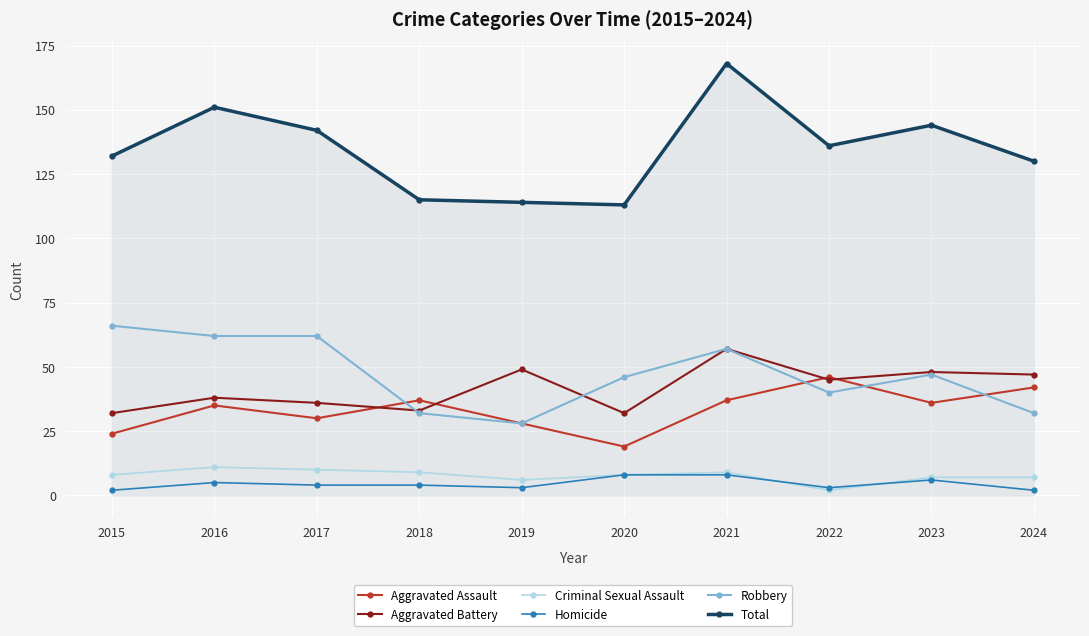

How many categories are shown in the chart?

10